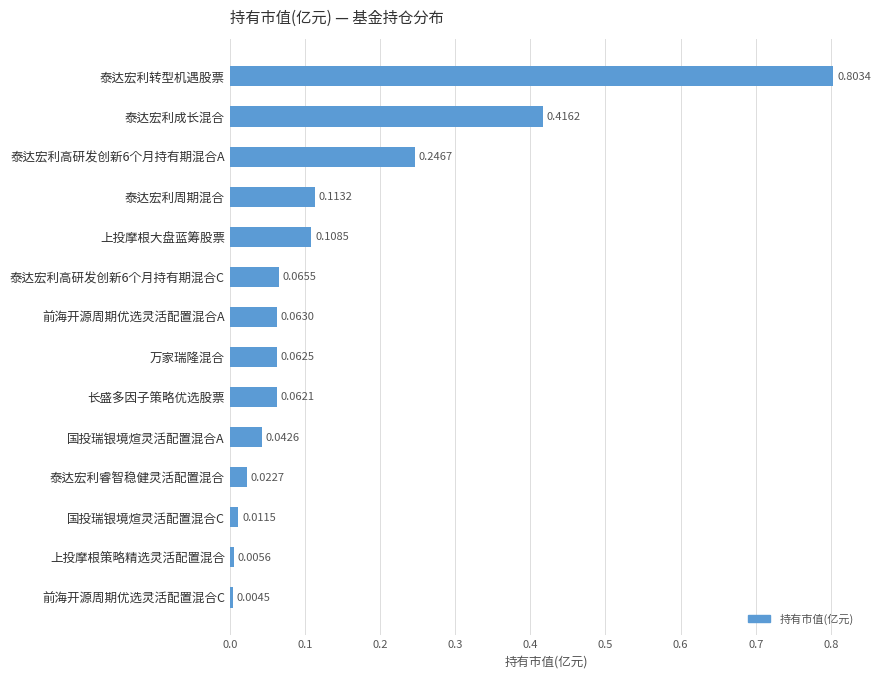

Which label corresponds to the smallest value in the chart?

前海开源周期优选灵活配置混合C